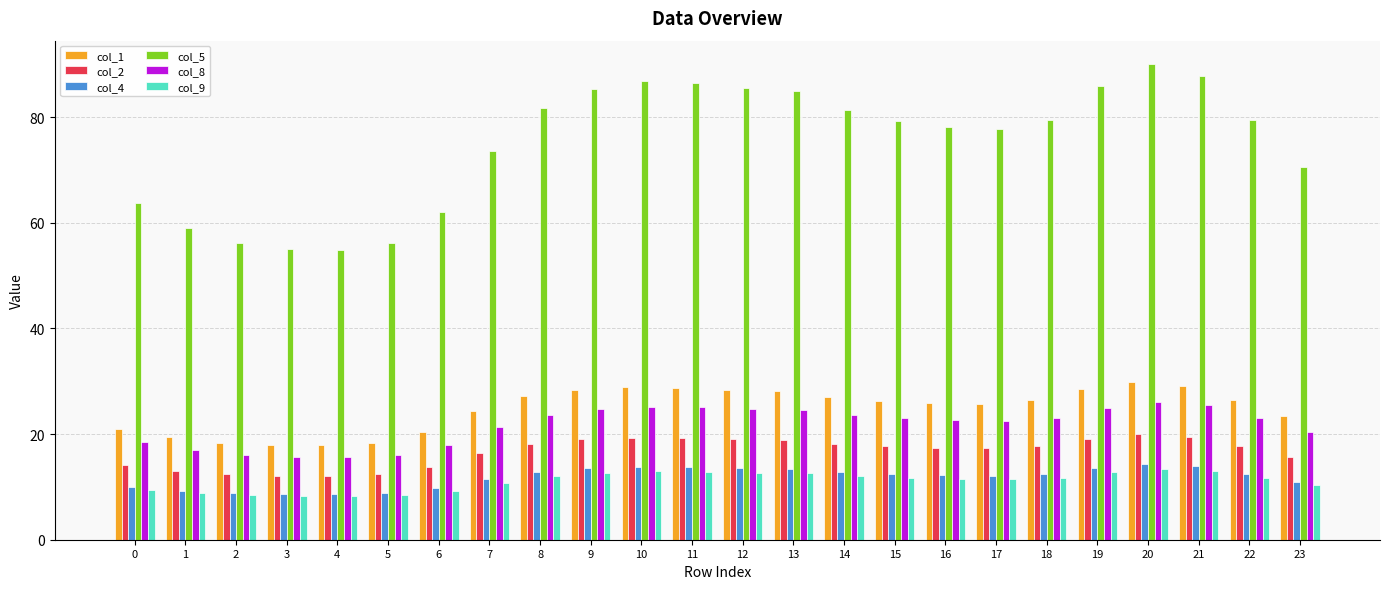

What is the minimum value for col_5?

54.8